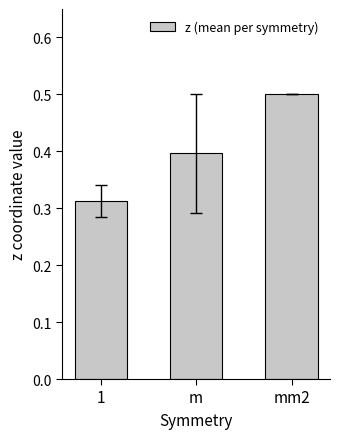

Count the values in the range 0 to 1.

3